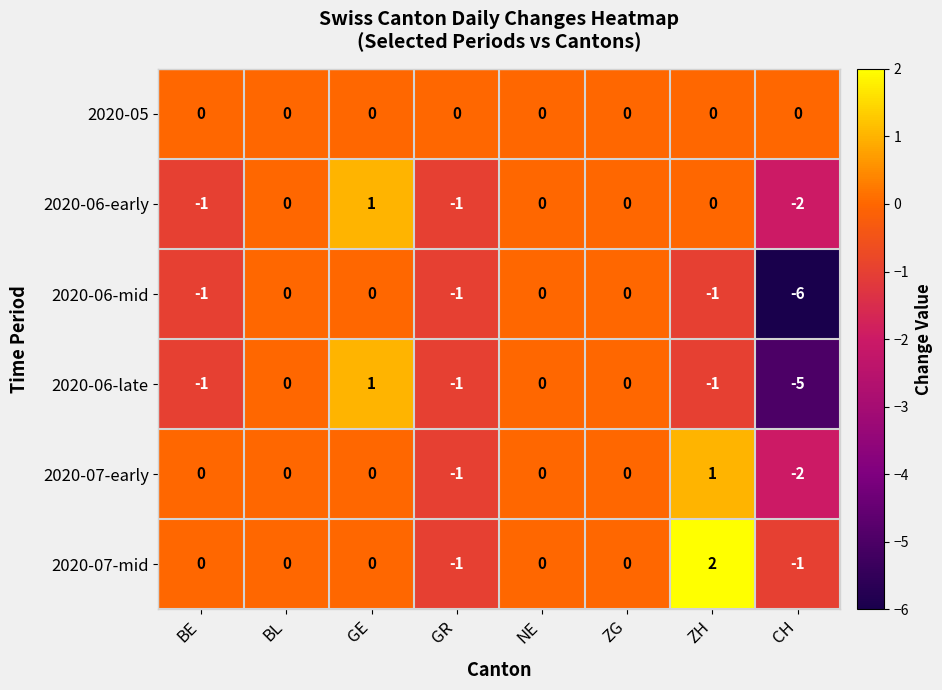

The value of 2020-06-early at GE is 0. True or false?

False